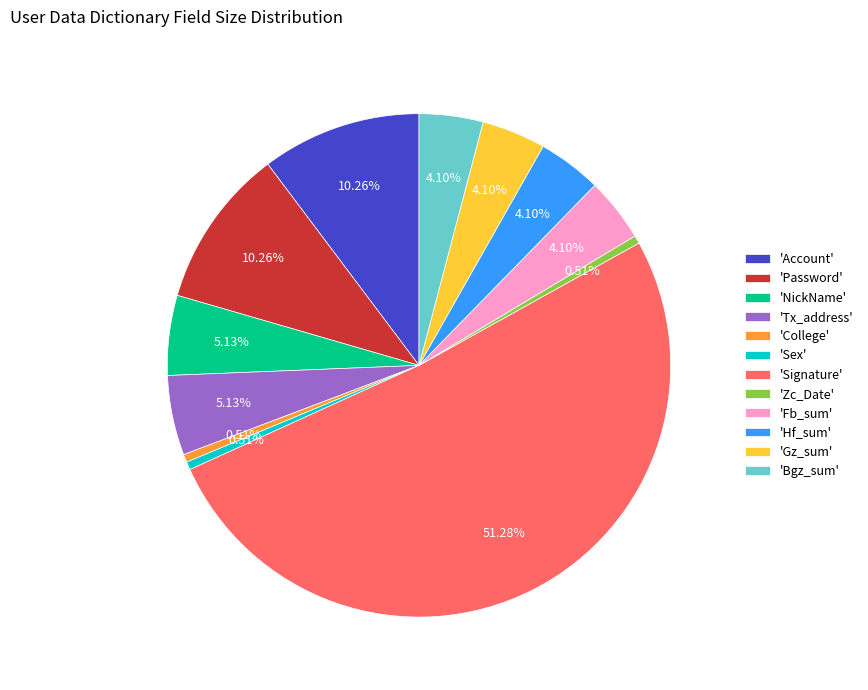

Does any single category account for the majority?

Yes